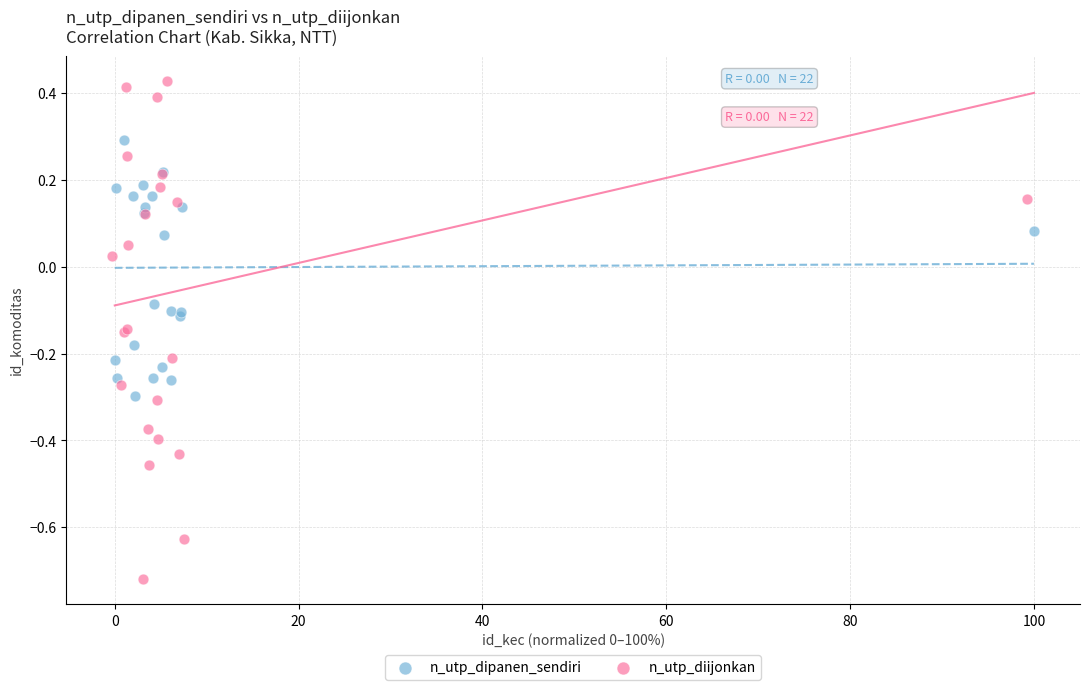

Which series reaches the minimum Y coordinate?

n_utp_diijonkan